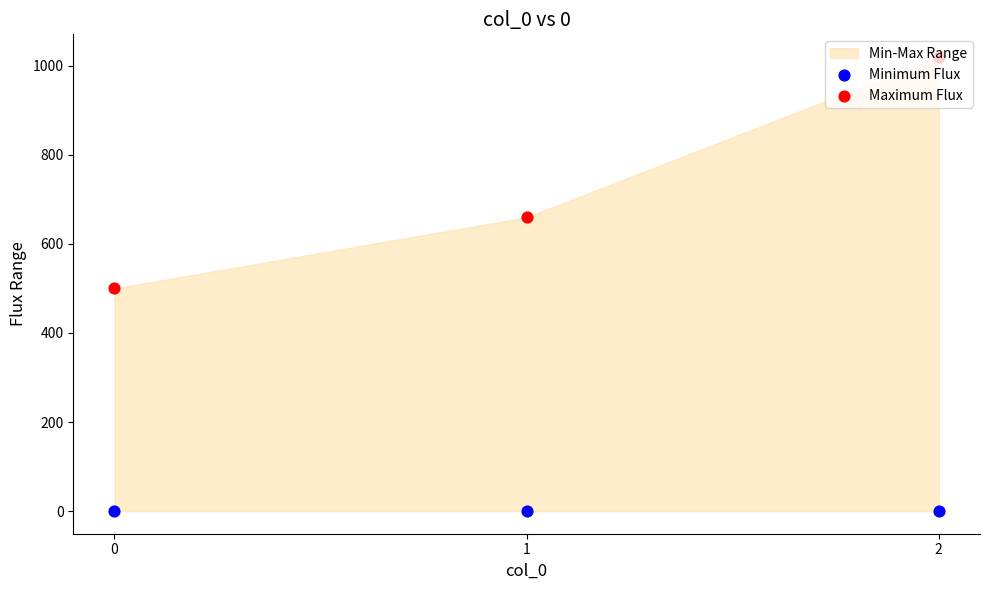

Which series has the widest spread of Y values?

Maximum Flux